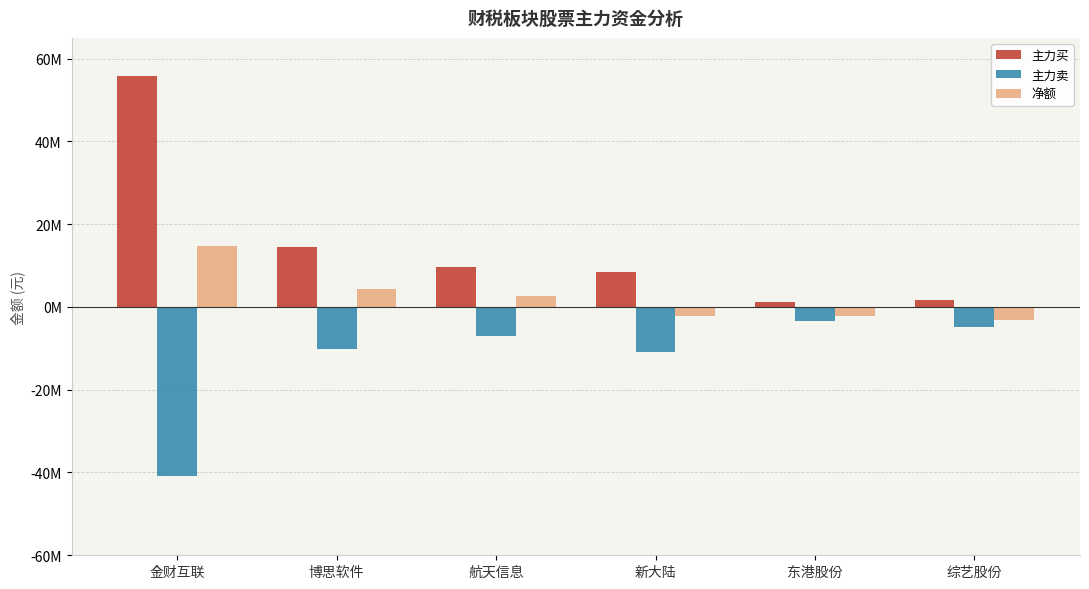

Which series changed the most between 博思软件 and 东港股份?

主力买